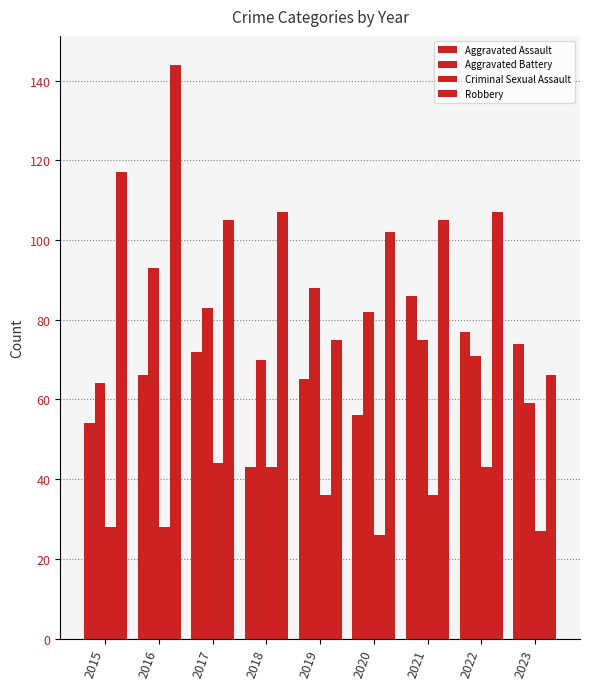

How many data points does each series have?

9